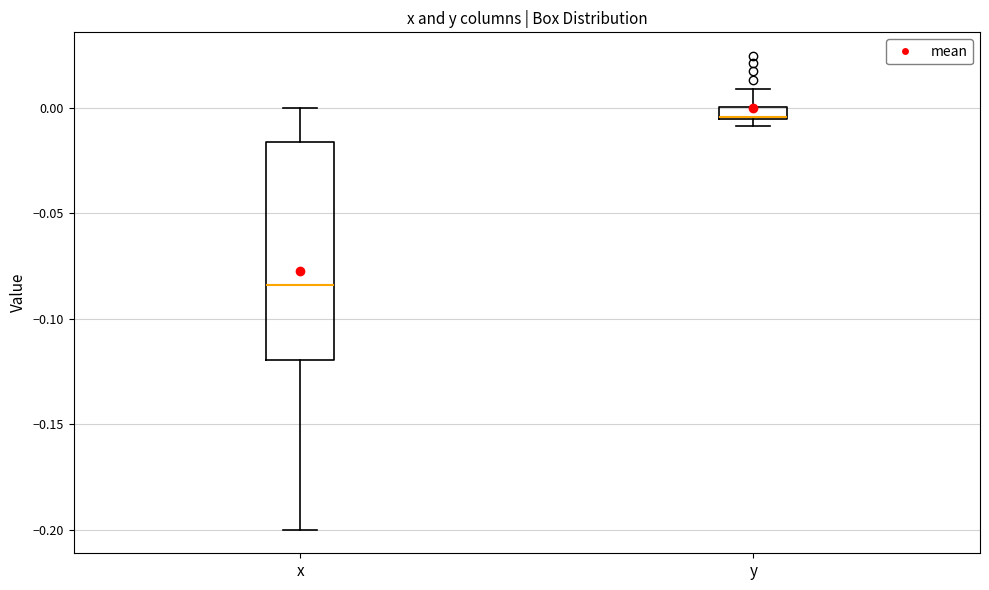

Which box is the tallest, from its lower edge to its upper edge?

x